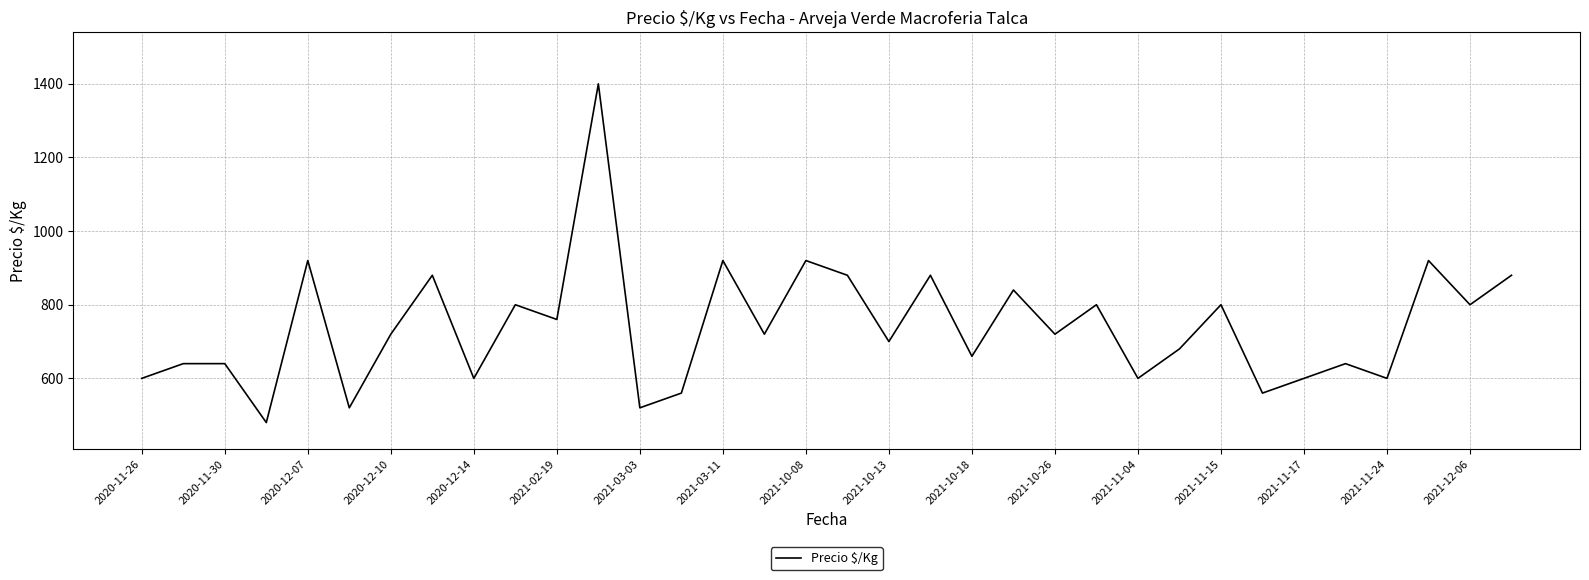

What is the difference between the maximum and minimum values?

920